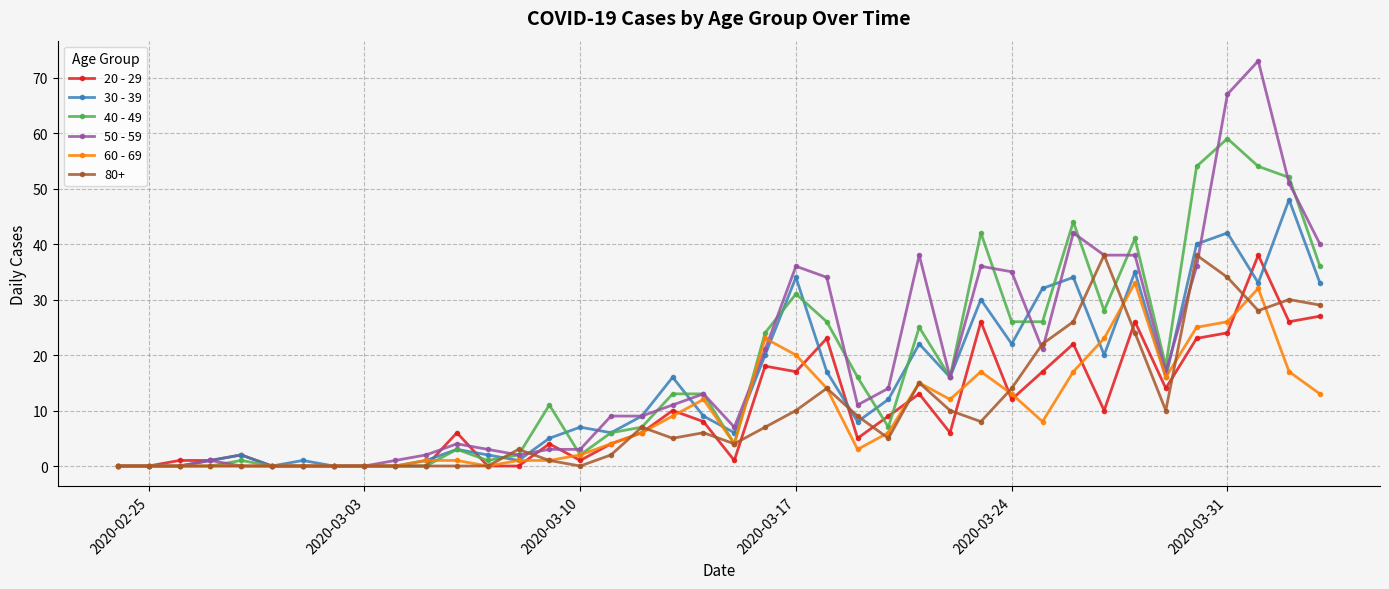

How many lines are shown in the chart?

6